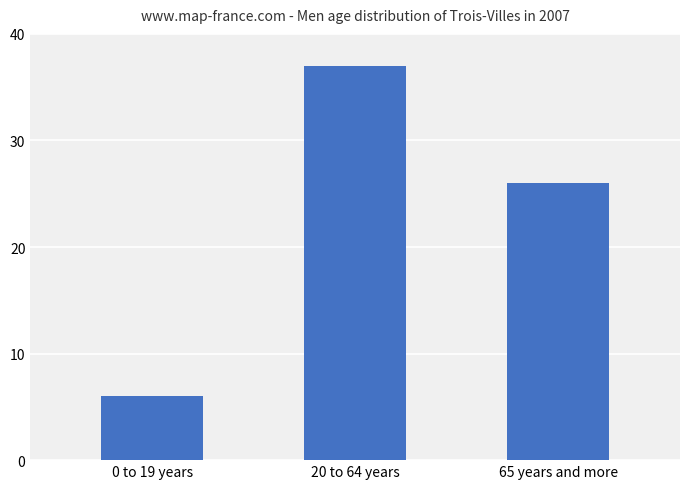

Reading left to right, extract all data points from this chart.

0 to 19 years=6	20 to 64 years=37	65 years and more=26